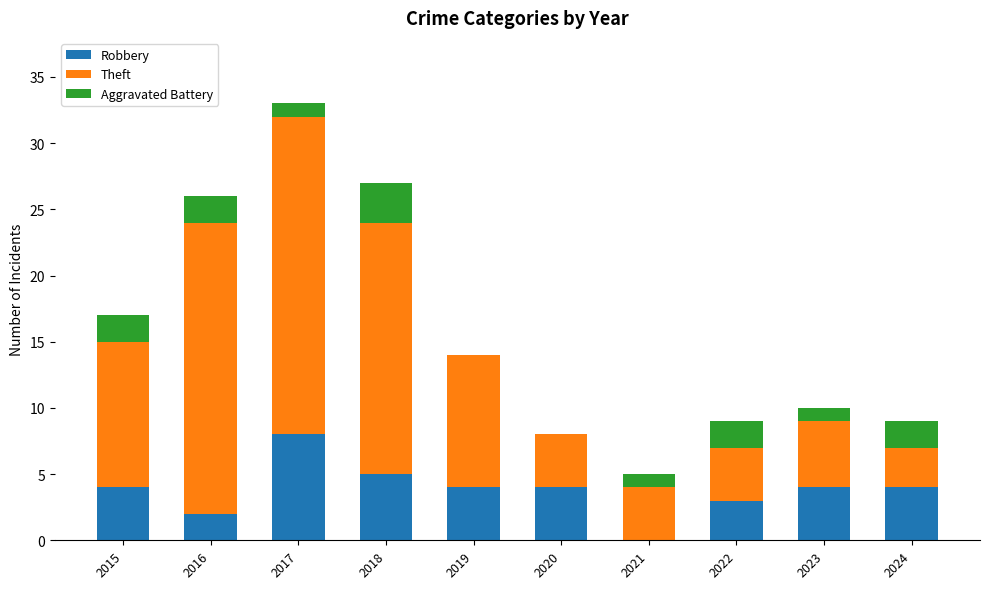

Reading left to right, list the values for the Robbery series.

2015=4	2016=2	2017=8	2018=5	2019=4	2020=4	2021=0	2022=3	2023=4	2024=4